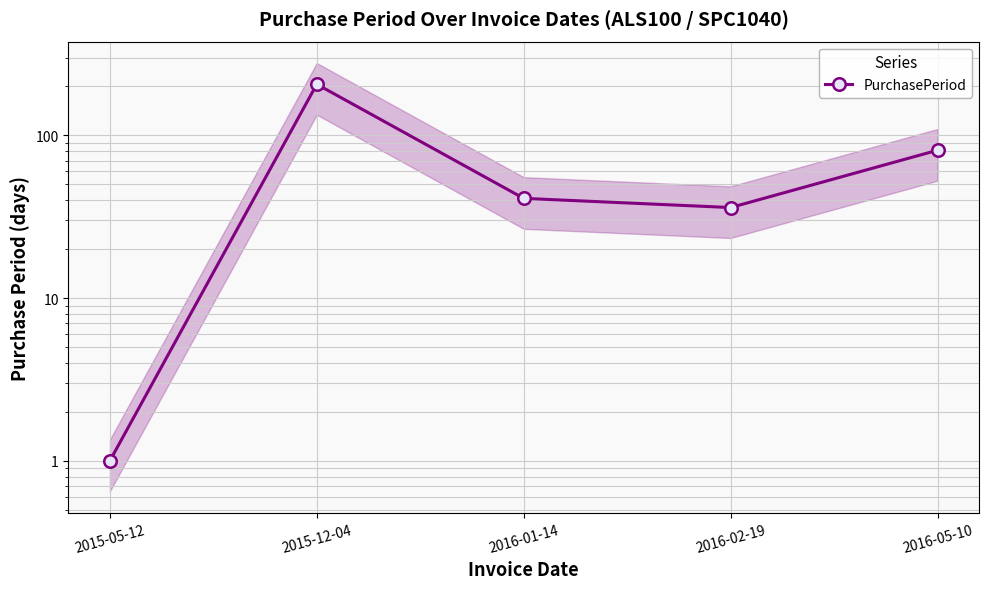

What is the change in value from 2015-05-12 to 2015-12-04?

+205